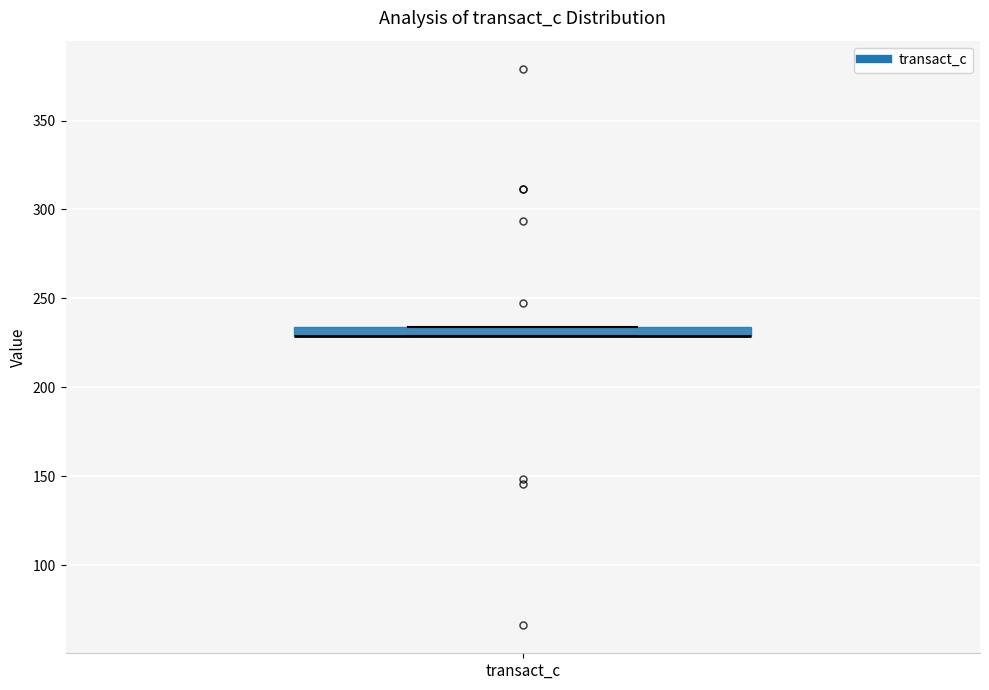

Where is the upper edge of the box for transact_c on the y-axis? The values are not printed on the chart, so give them approximately, as read against the axis.

235